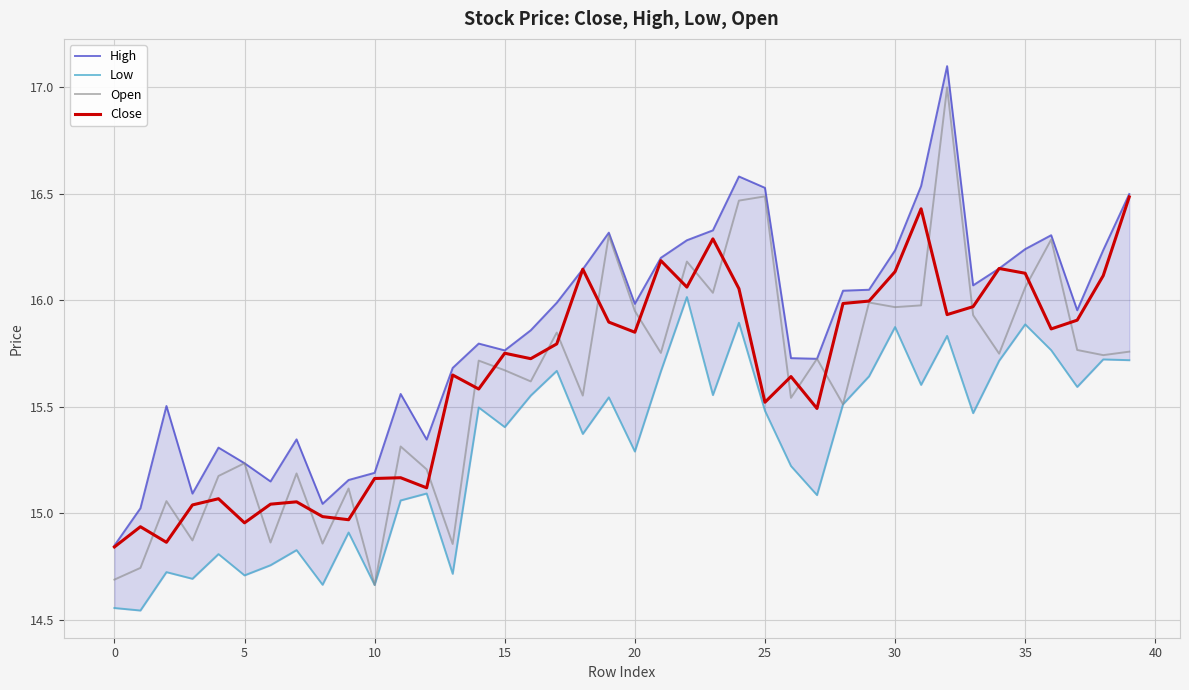

What is the value of the Low point at the 1st from the left?

14.6